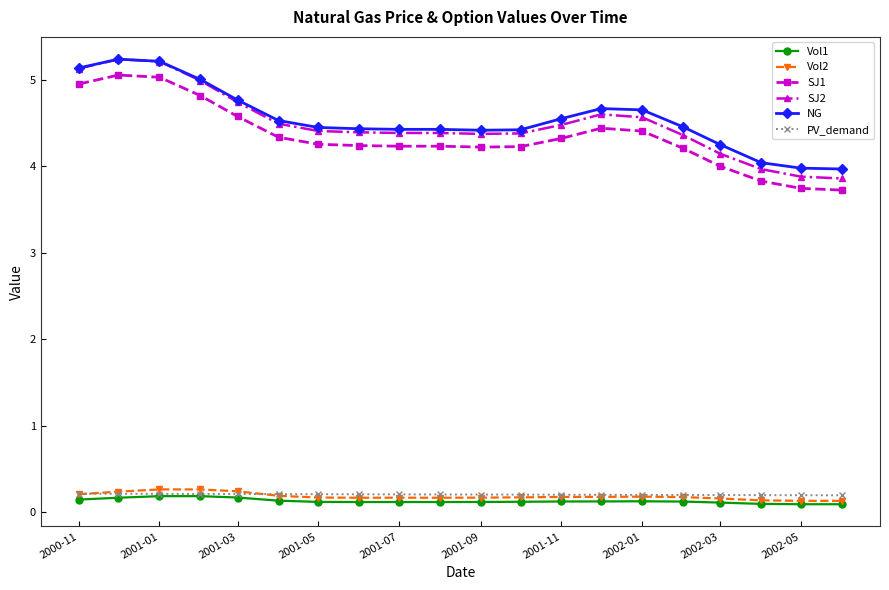

How many lines are shown in the chart?

6